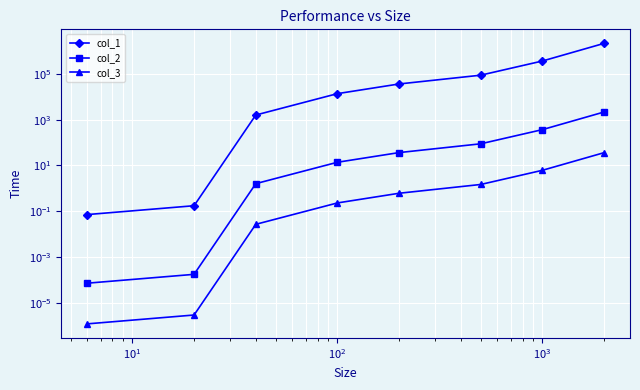

Reading right to left, what are all the values shown in this chart?

col_1: 2182145.0	369434.0	88605.8	36614.1	13814.7	1606.3	0.2	0.1
col_2: 2182.1	369.4	88.6	36.6	13.8	1.6	0.0	0.0
col_3: 36.4	6.2	1.5	0.6	0.2	0.0	0.0	0.0